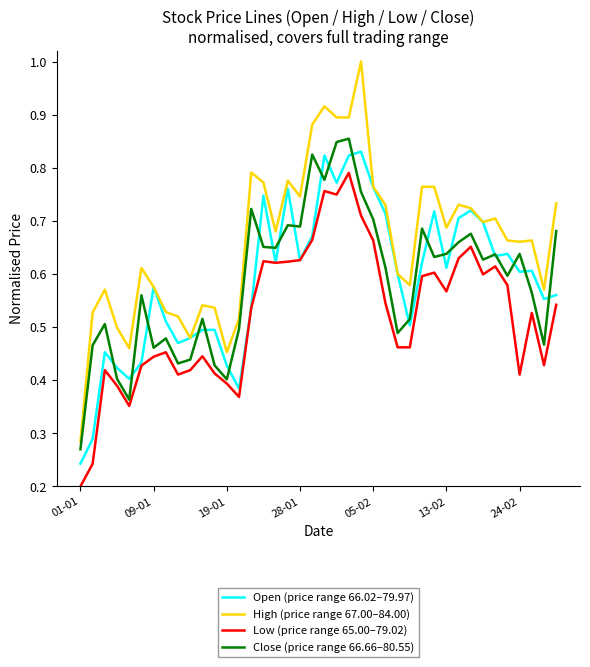

Which series has the largest total across all categories?

High (price range 67.00–84.00)